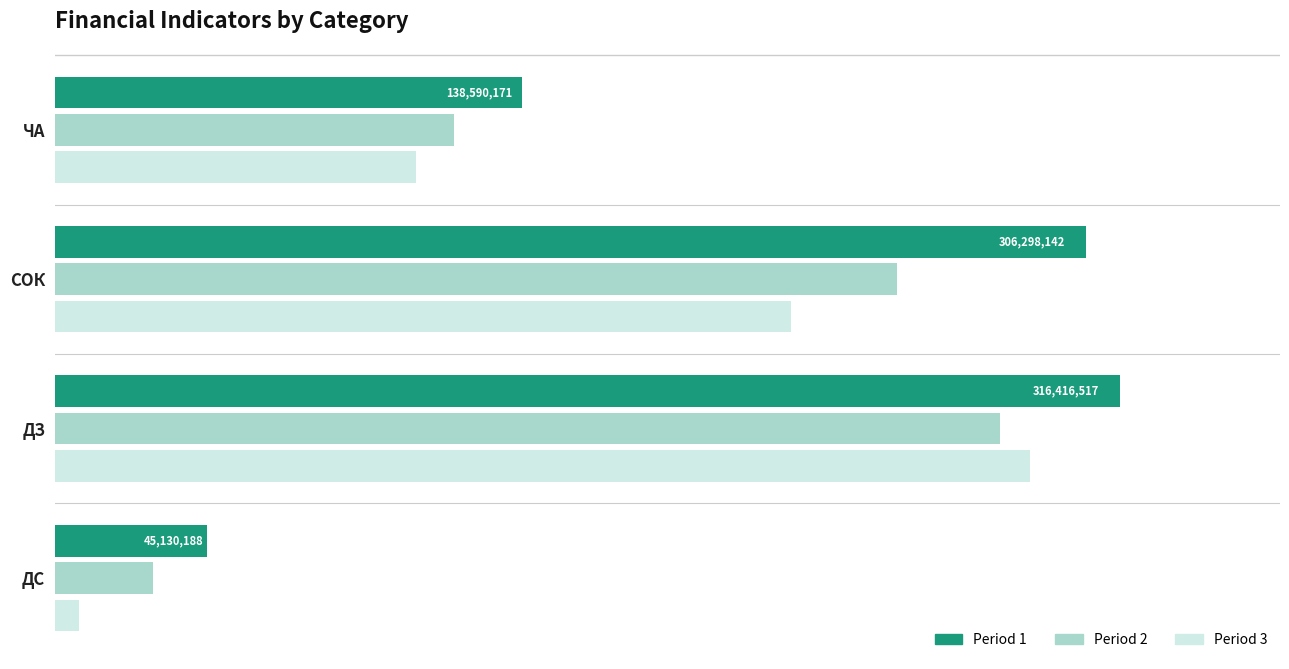

What are all the series names shown in the legend?

Period 1, Period 2, Period 3